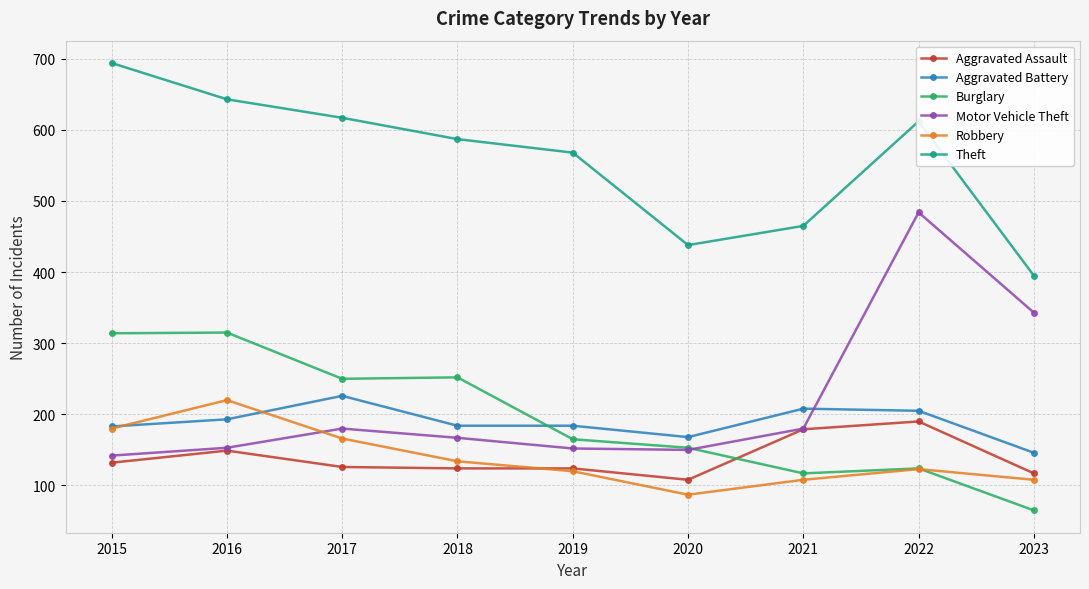

Which series has the largest total across all categories?

Theft